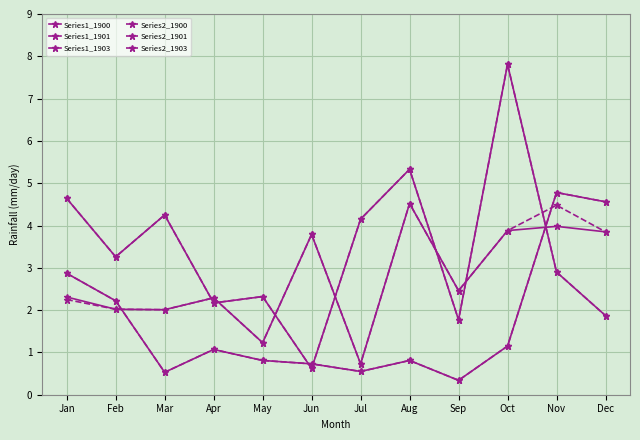

At which category is the sum across all series the highest?

Oct